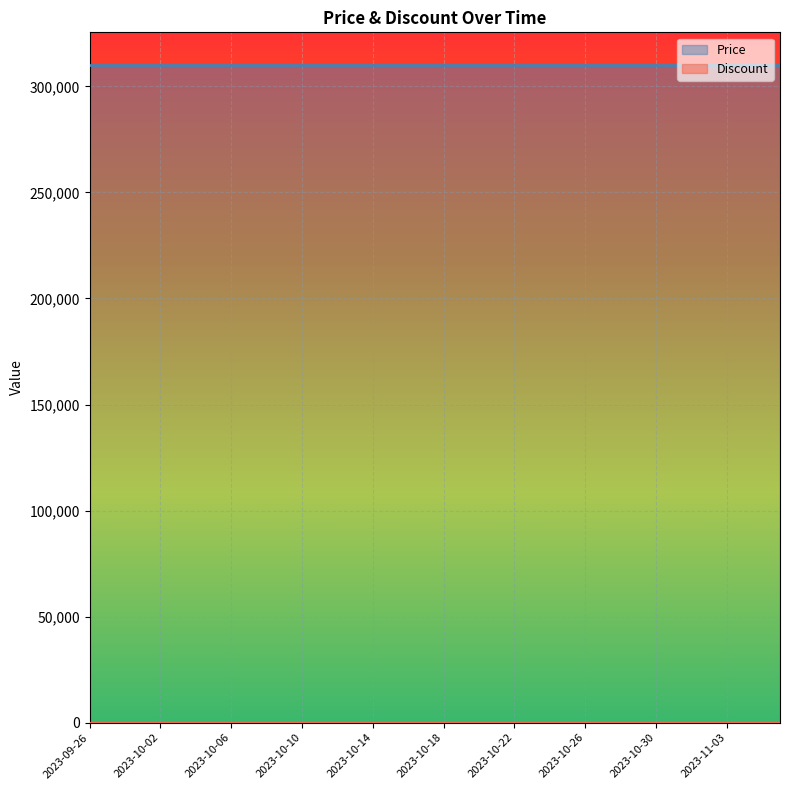

True or false: Discount has more than 0 interior local peaks.

False